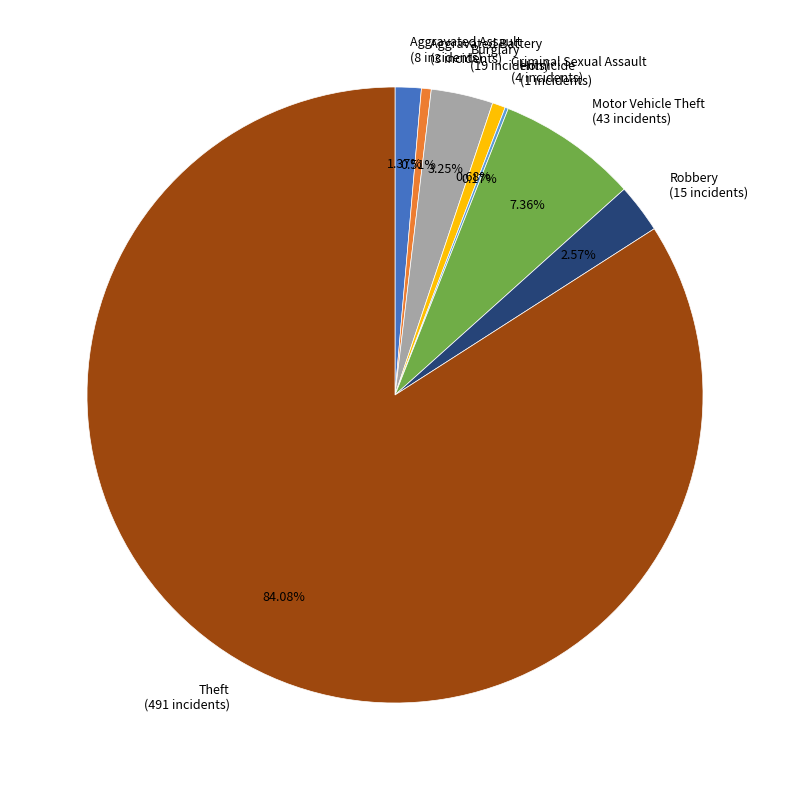

Which slice is the largest?

Theft